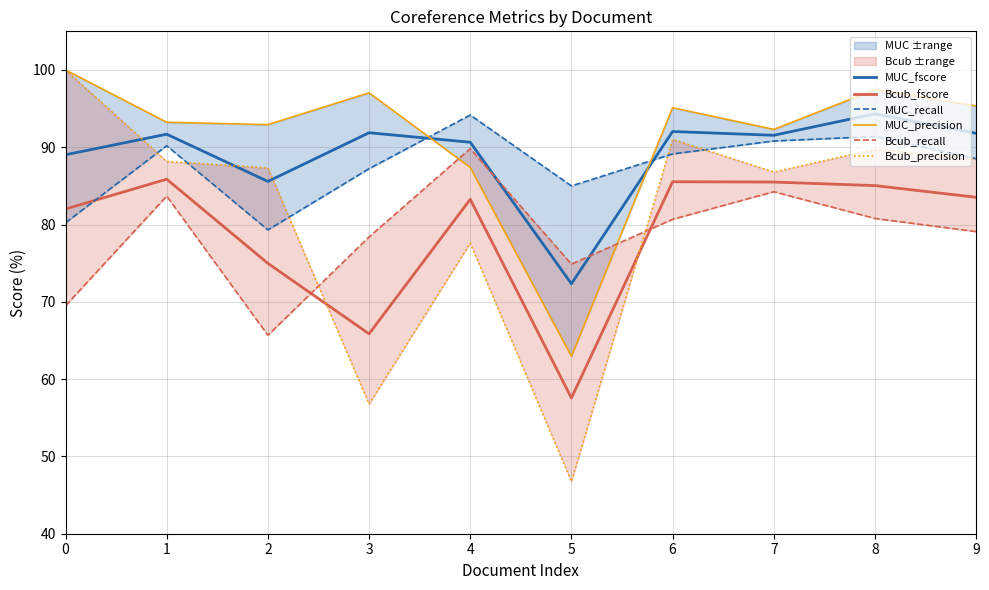

What is the total value across all series at 4?

522.9